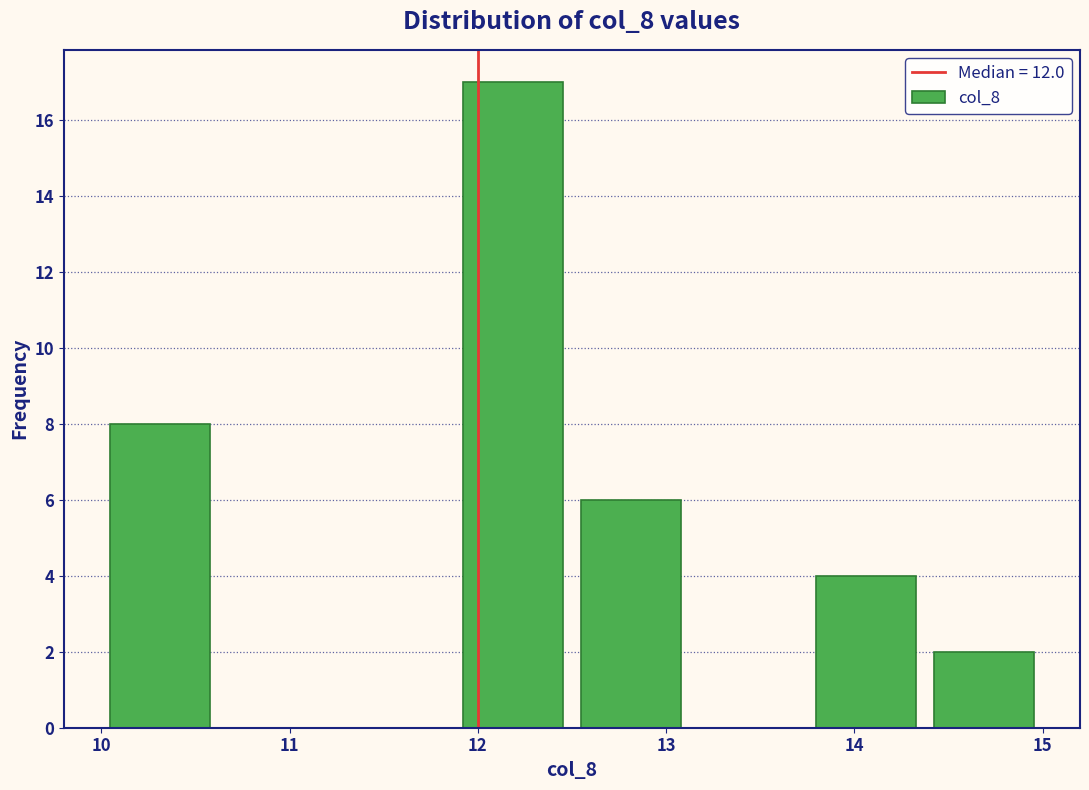

What is the height of the bar covering 12.5 to 13.1 on the x-axis? Neither the bar edges nor the heights are printed on the chart, so give them approximately, as read against the axes.

6